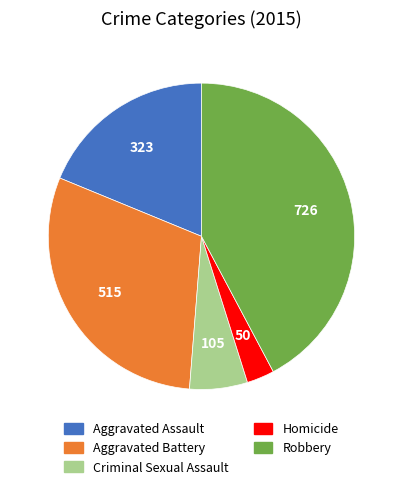

Between Homicide and Criminal Sexual Assault, which is larger?

Criminal Sexual Assault